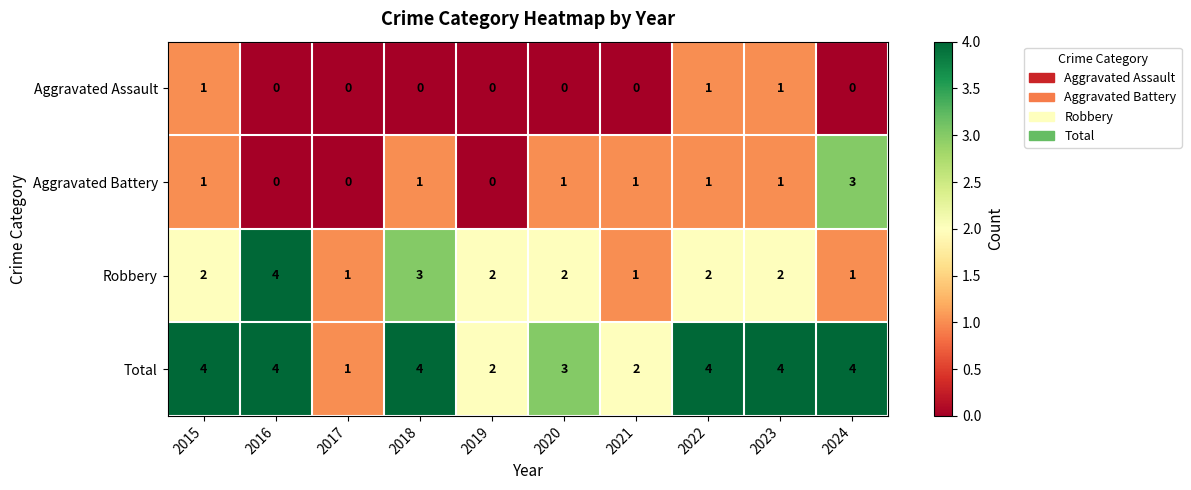

What is the maximum value shown in the chart?

4